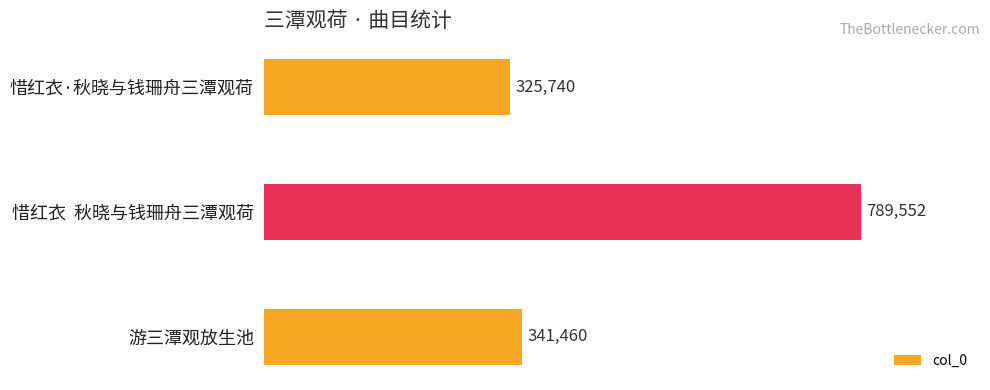

List the labels in order of value, largest first.

惜红衣  秋晓与钱珊舟三潭观荷, 游三潭观放生池, 惜红衣·秋晓与钱珊舟三潭观荷